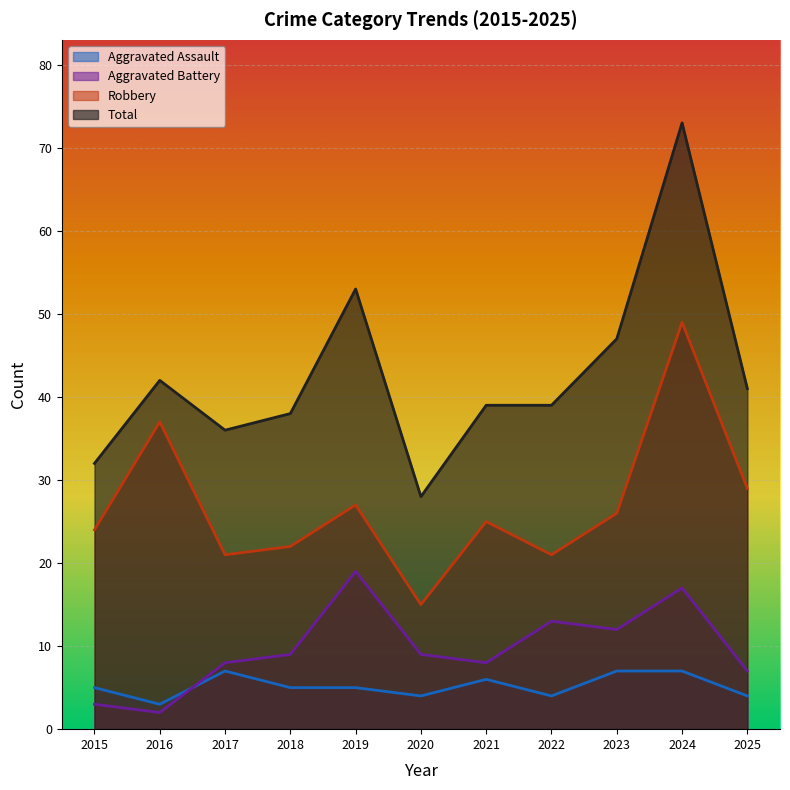

What is the value of the Aggravated Battery point at the 8th from the left?

13